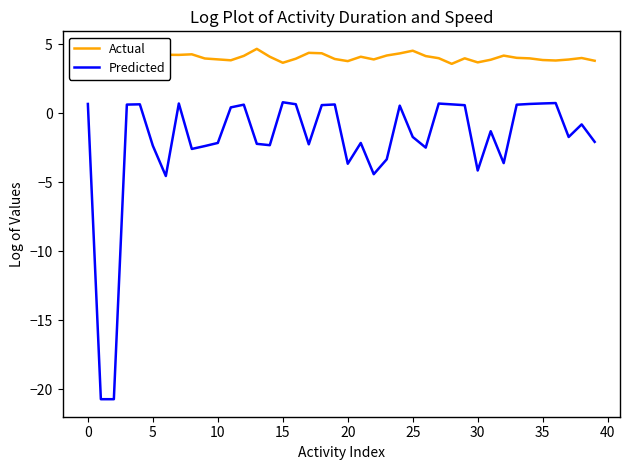

Is this an area chart (filled region under the line)?

No